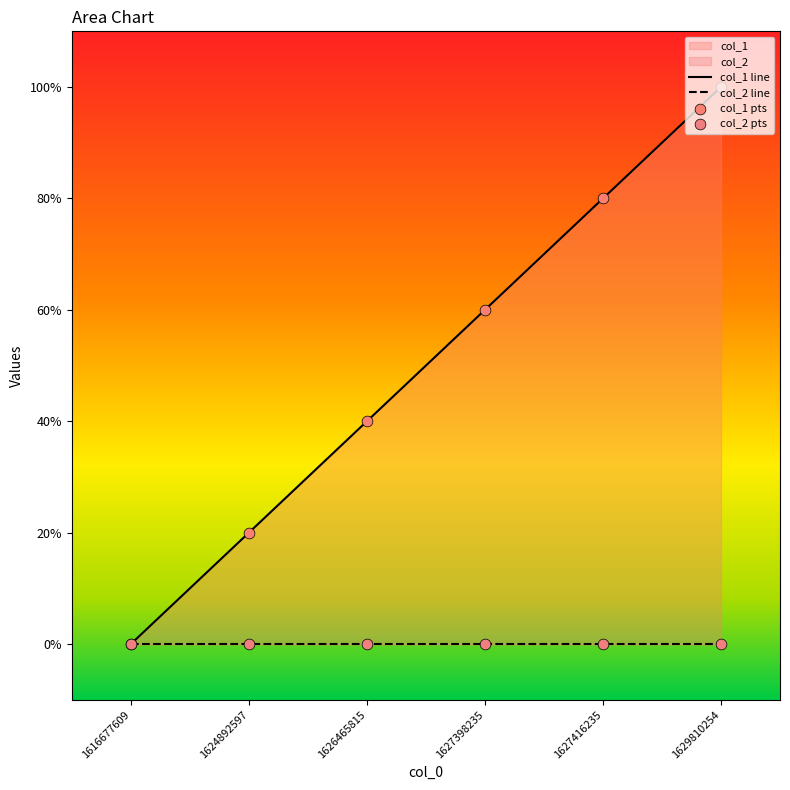

Between 1627416235 and 1626465815, which is larger?

1627416235